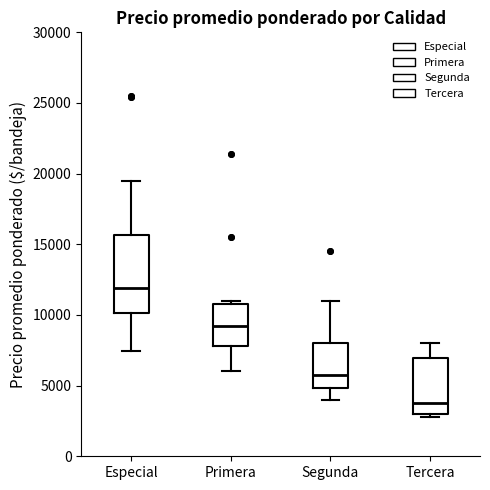

Which box is the tallest, from its lower edge to its upper edge?

Especial